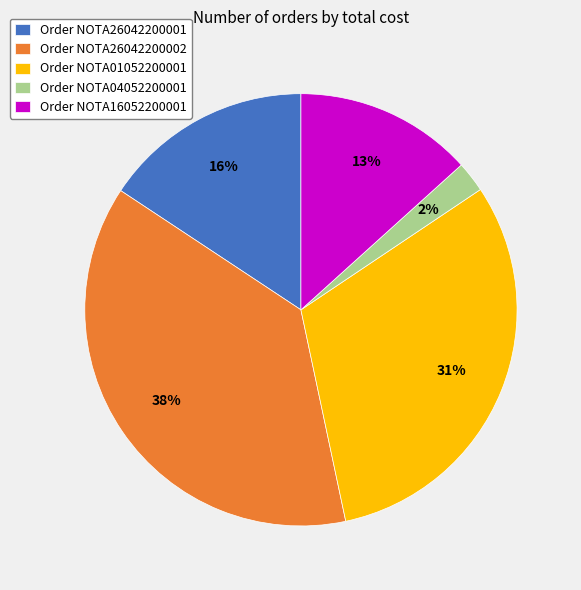

Which category has the biggest portion of the pie?

Order NOTA26042200002